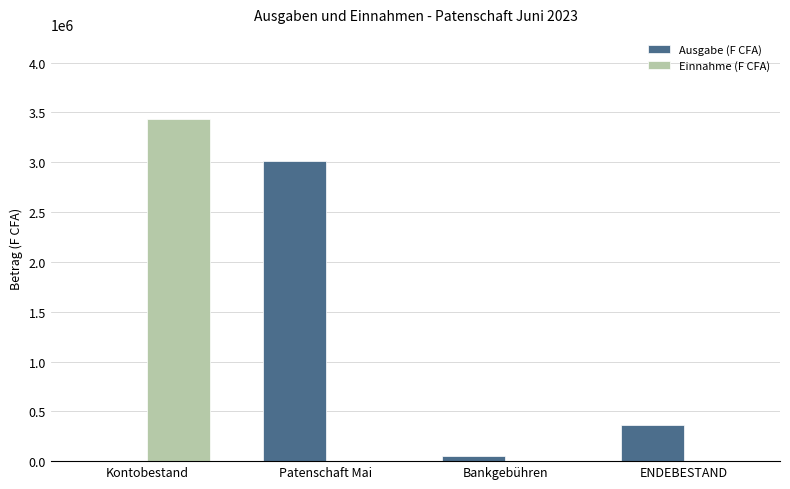

What is the spread (max minus min) of values at ENDEBESTAND?

361042